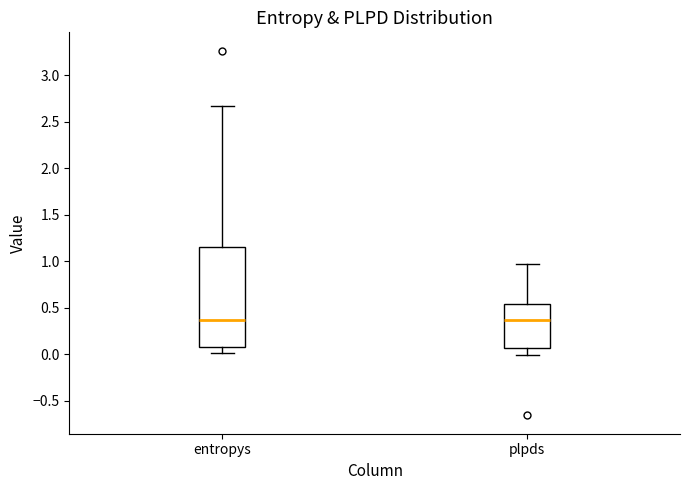

Comparing the boxes themselves (not the whiskers), which one is the tallest?

entropys